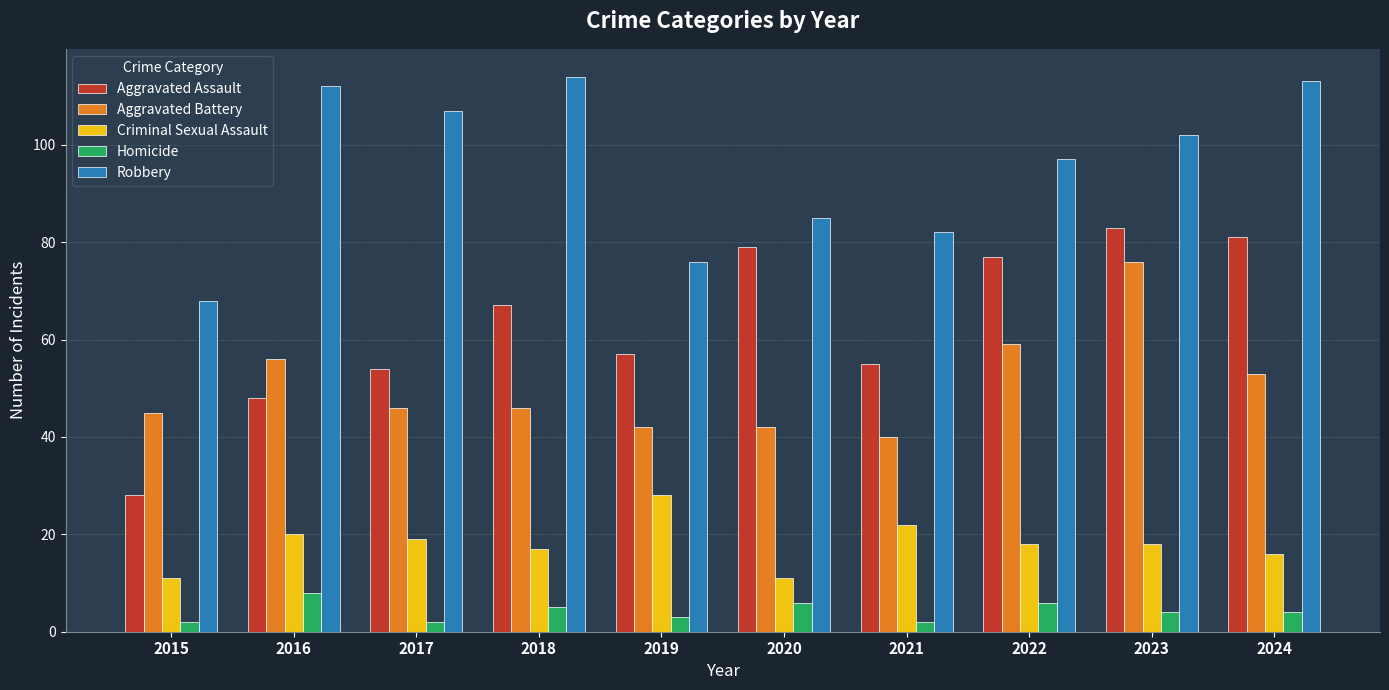

How many data points does each series have?

10